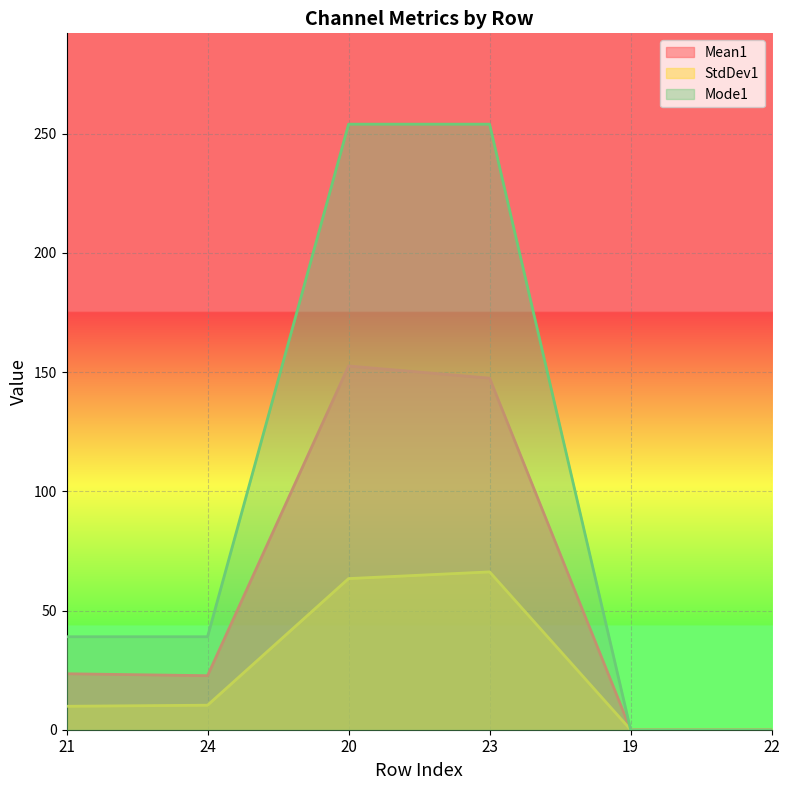

Does the chart display data point markers on the line(s)?

No